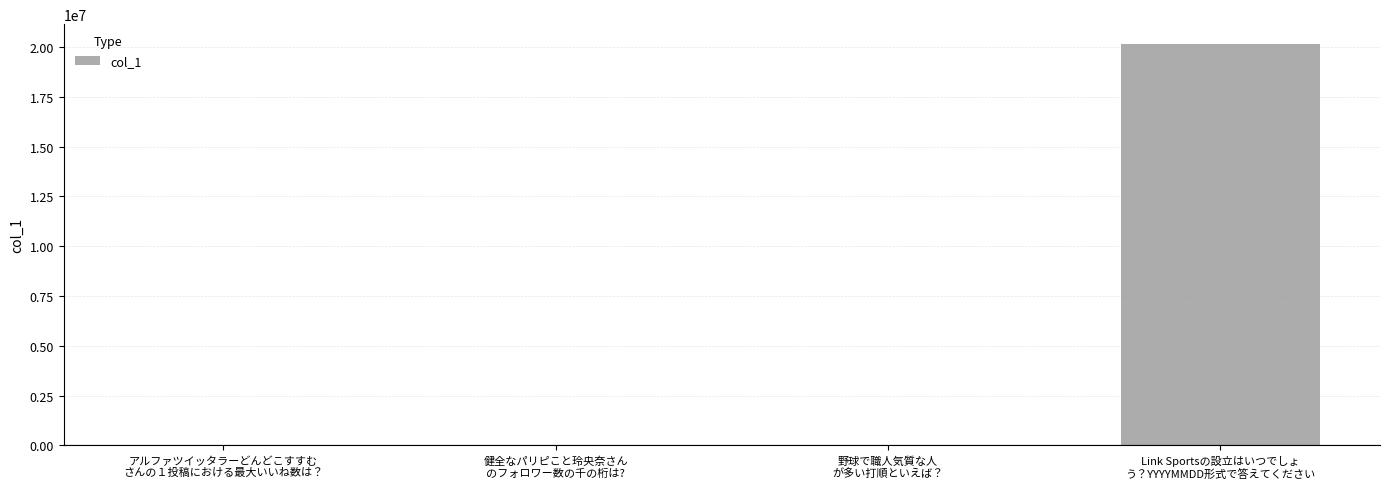

What is the sum of all values?

20140145